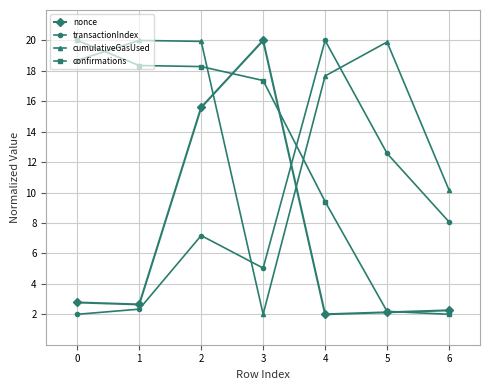

What are all the series names shown in the legend?

nonce, transactionIndex, cumulativeGasUsed, confirmations